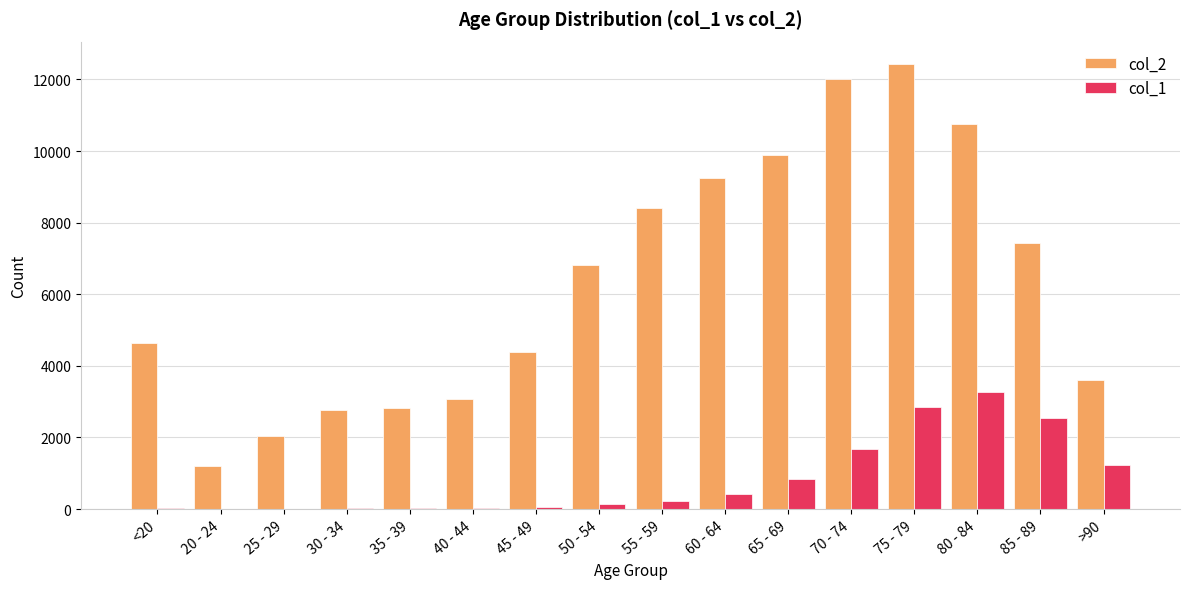

The value of col_2 at 20 - 24 is 1191. True or false?

True